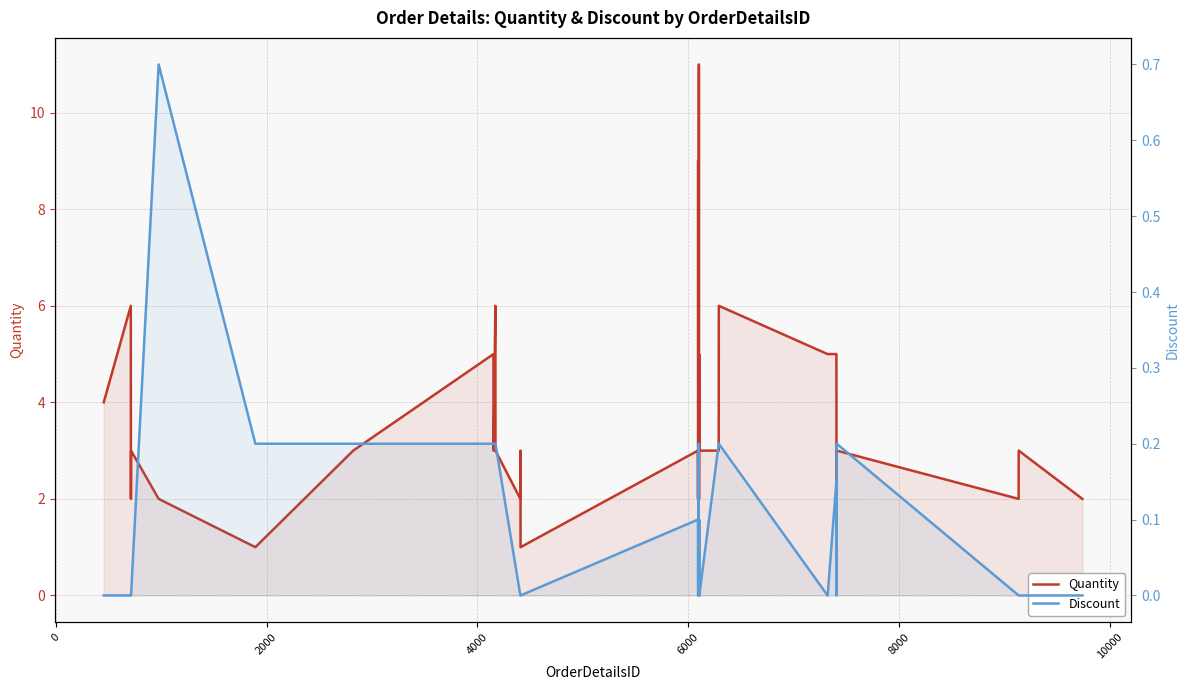

Count the Discount values in the range 0 to 1.

40